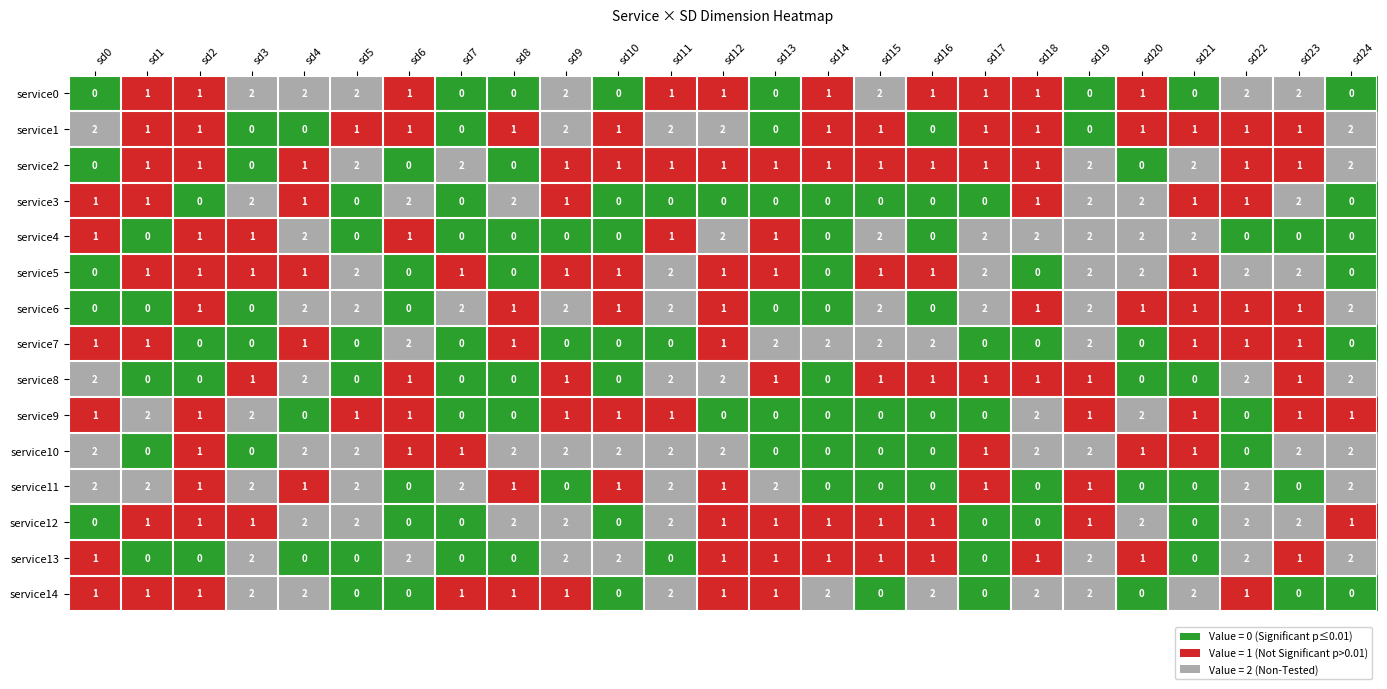

Which series changed the most between sd11 and sd13?

service1